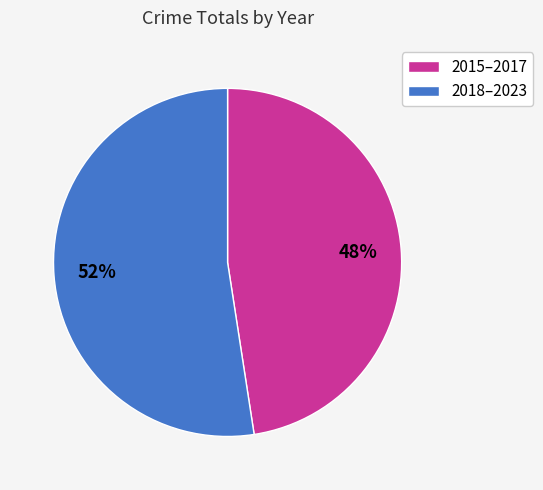

What percentage is the 2018–2023 slice, to the nearest percent?

52%